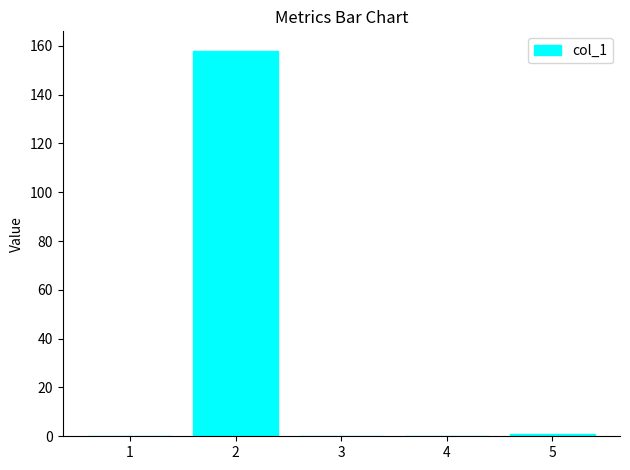

Are the bars horizontal?

No